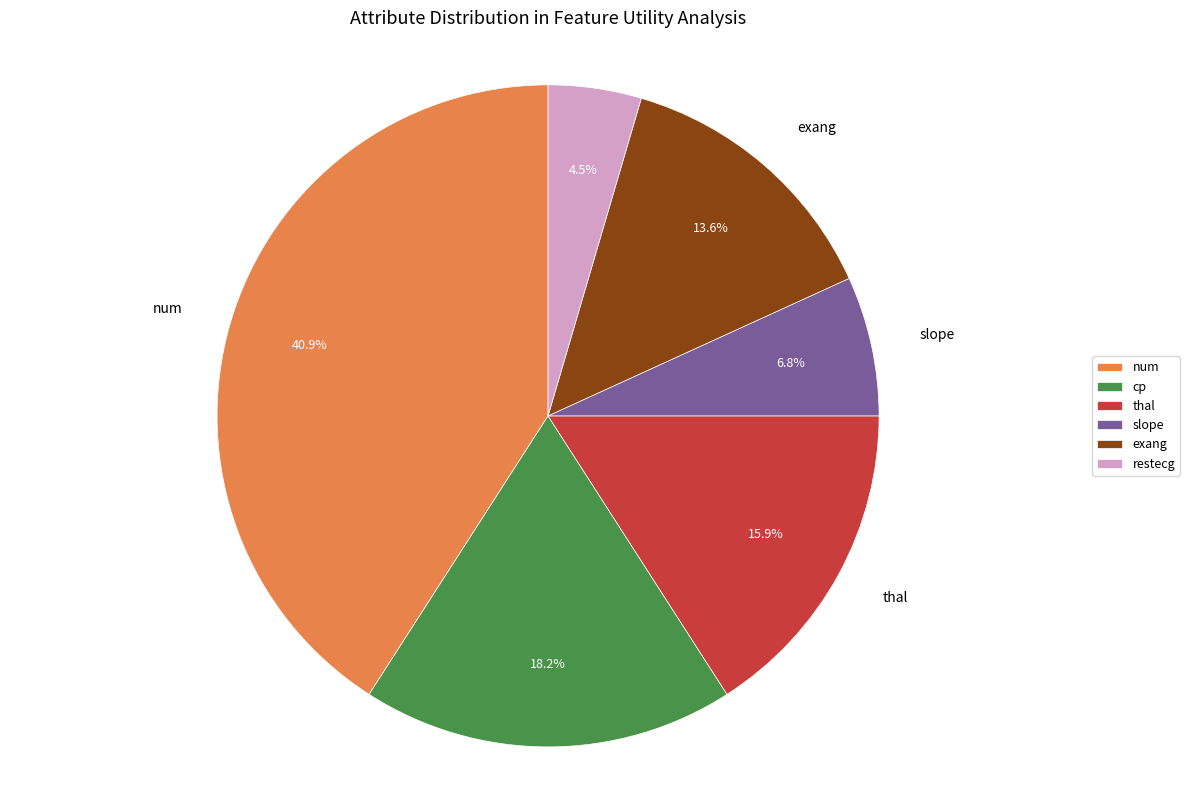

To the nearest percent, what is the difference between the largest and smallest slice percentages?

36%